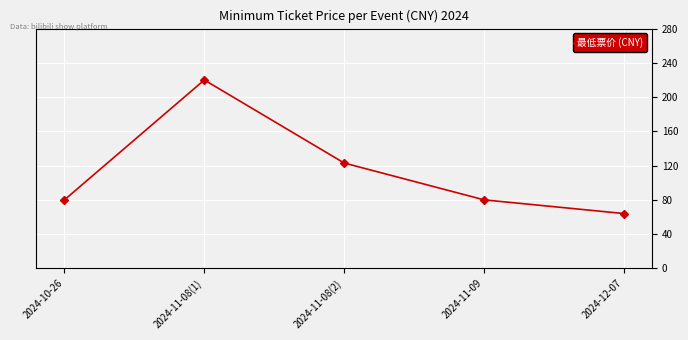

What is the value of the 5th point from the left?

64